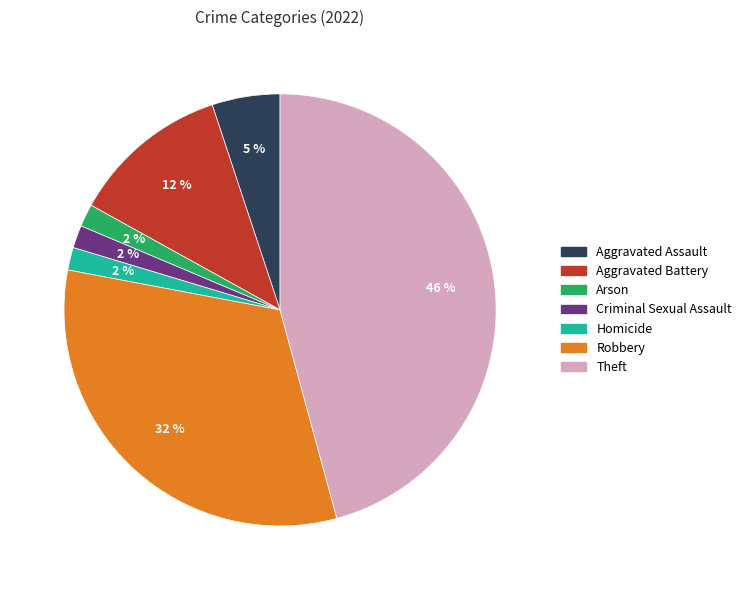

To the nearest percent, what is the difference between the largest and smallest slice percentages?

44%